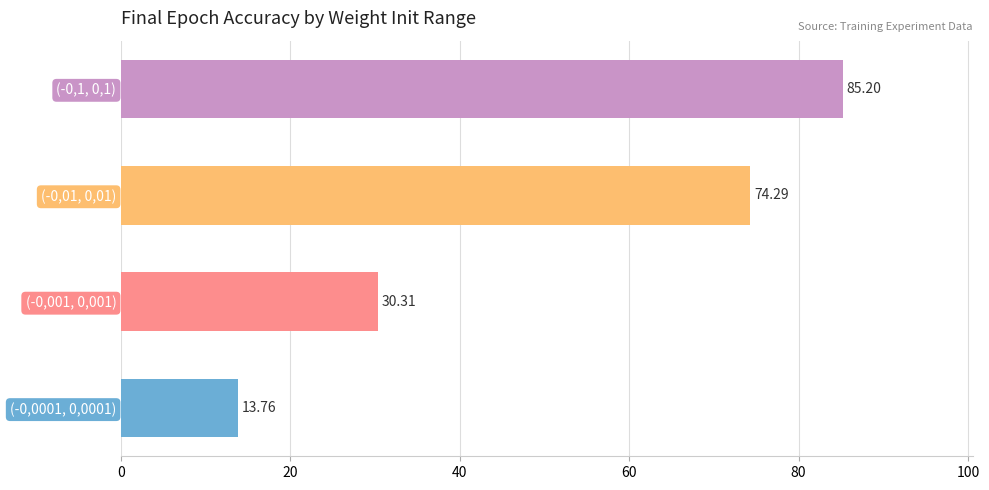

What is the difference between the maximum and minimum values?

71.4